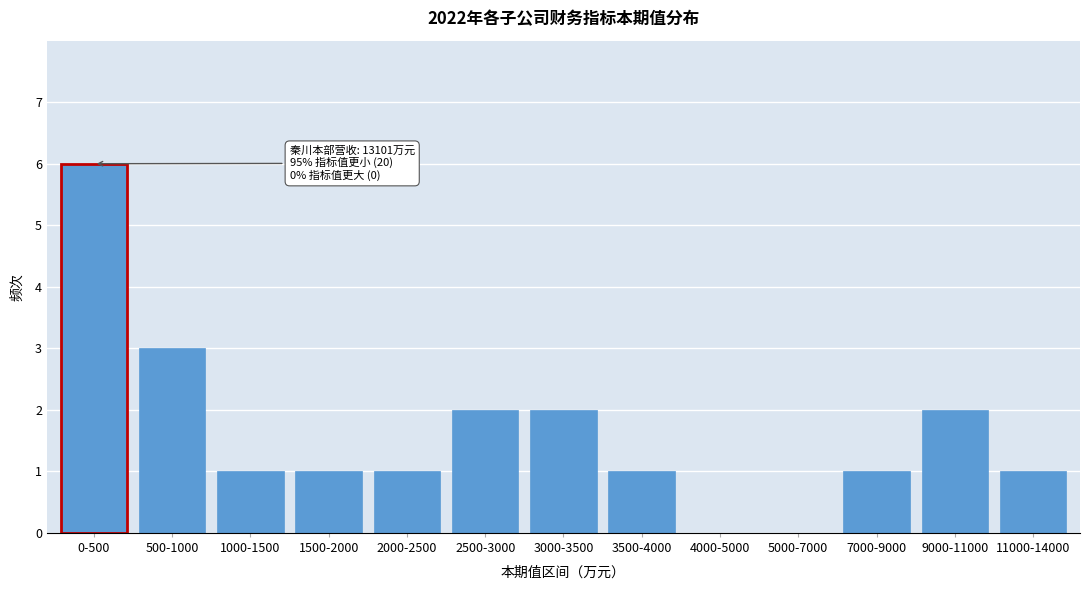

Reading left to right, transcribe all the data shown in this chart.

0-500=6	500-1000=3	1000-1500=1	1500-2000=1	2000-2500=1	2500-3000=2	3000-3500=2	3500-4000=1	4000-5000=0	5000-7000=0	7000-9000=1	9000-11000=2	11000-14000=1